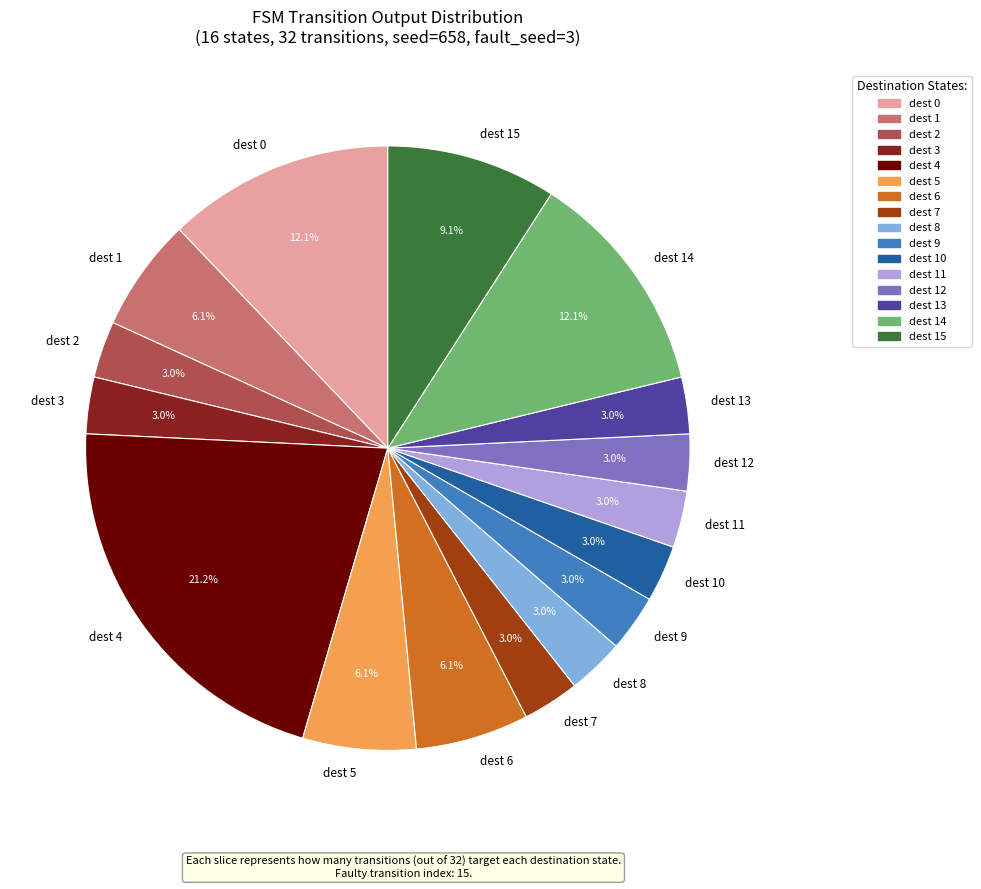

Which has a higher value, dest 15 or dest 9?

dest 15